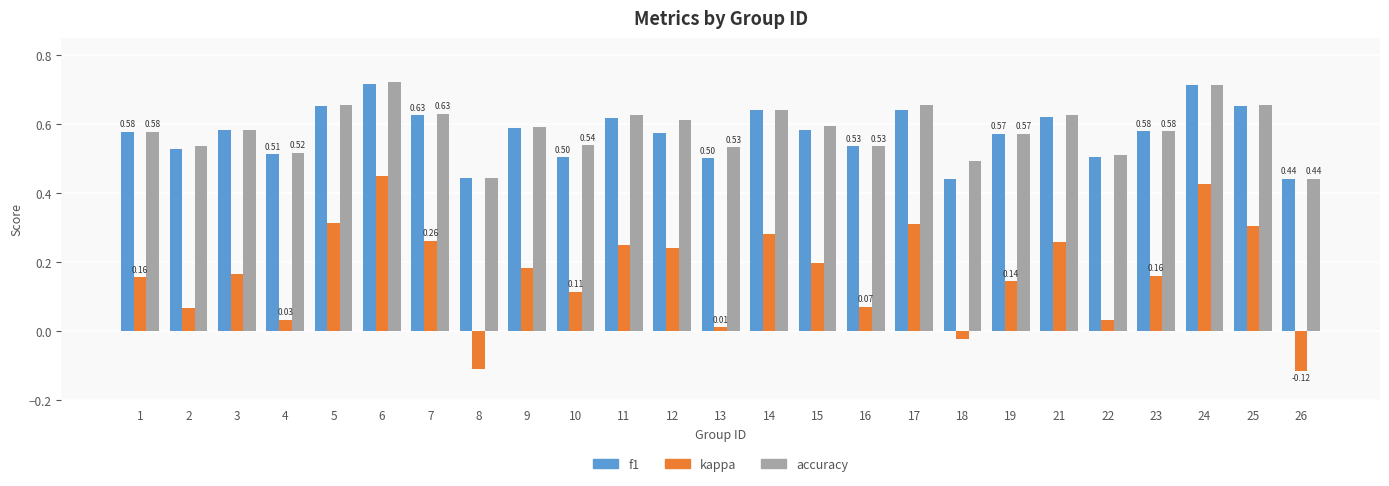

How many bars are there in each group?

3